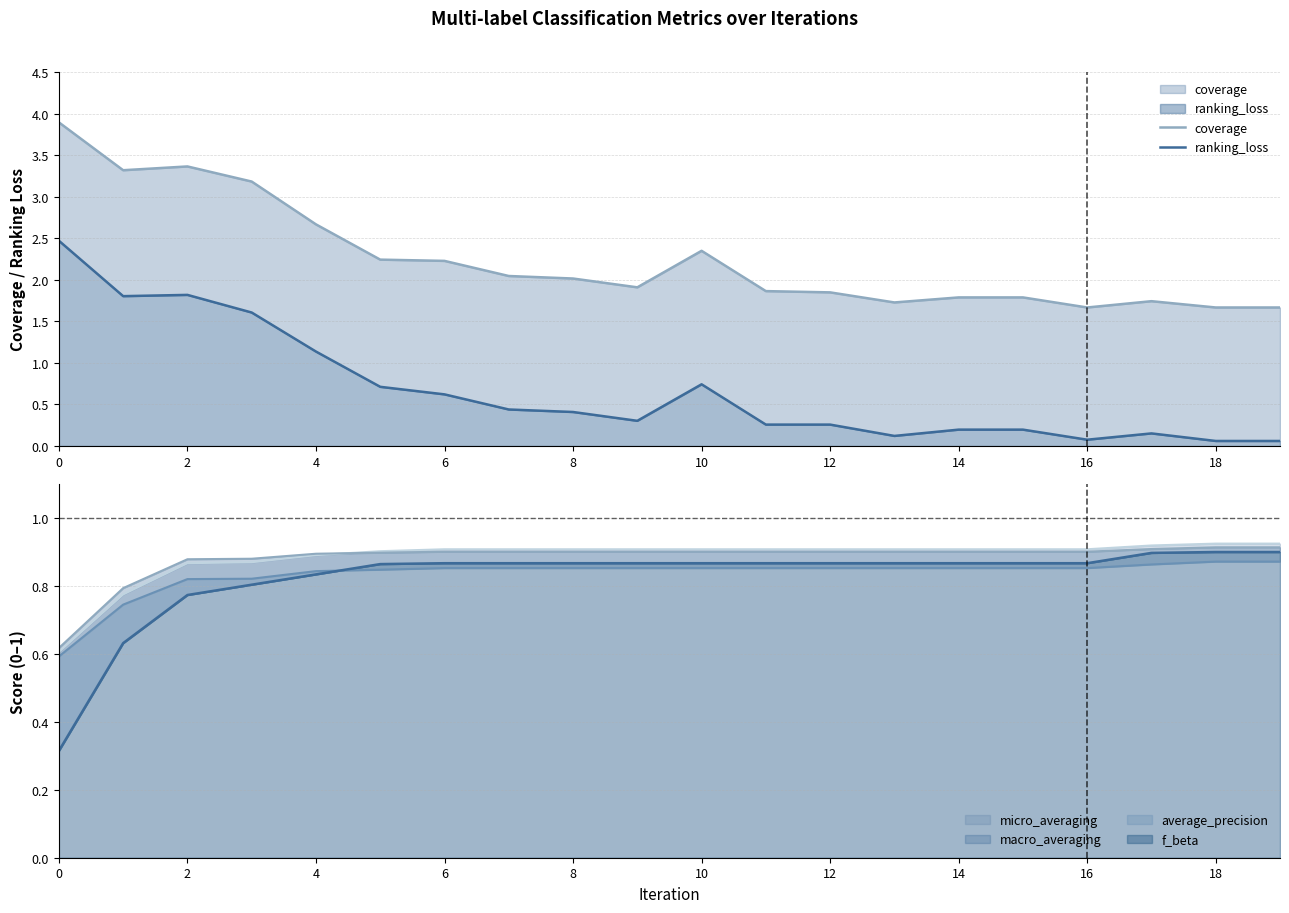

What is the difference between the highest and lowest values at 13?

1.6